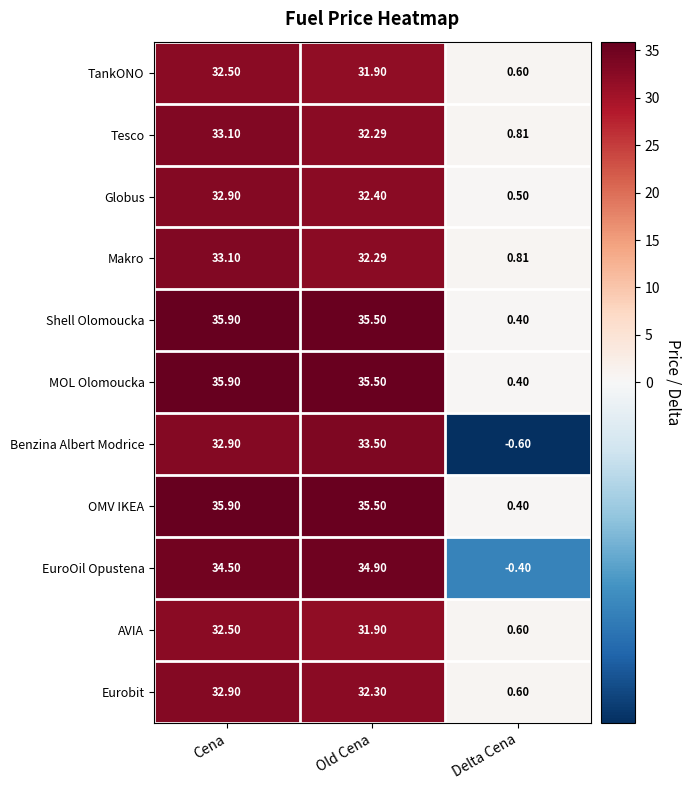

How many data points in OMV IKEA are above 35?

2